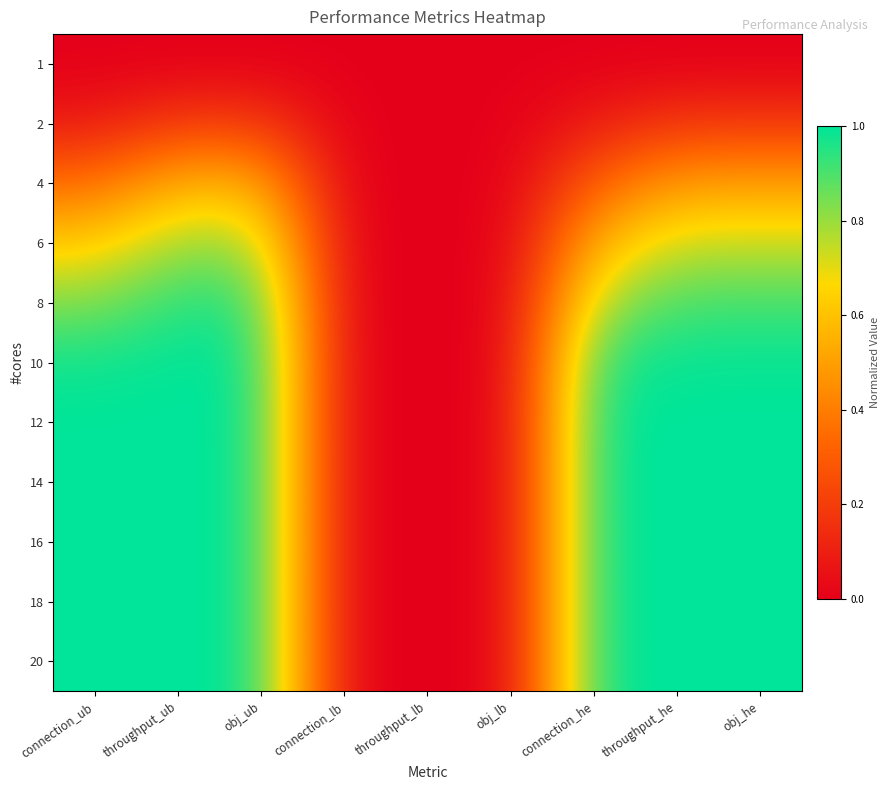

Between obj_he and throughput_lb, which is larger?

obj_he